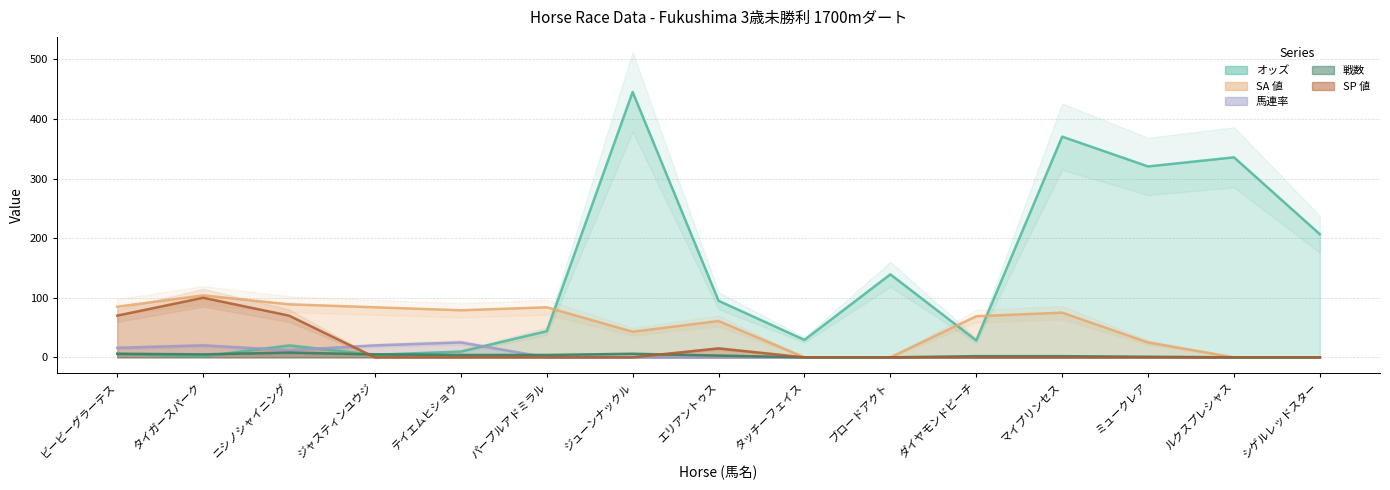

Which category has the lowest value in the SA 値 series?

タッチーフェイス